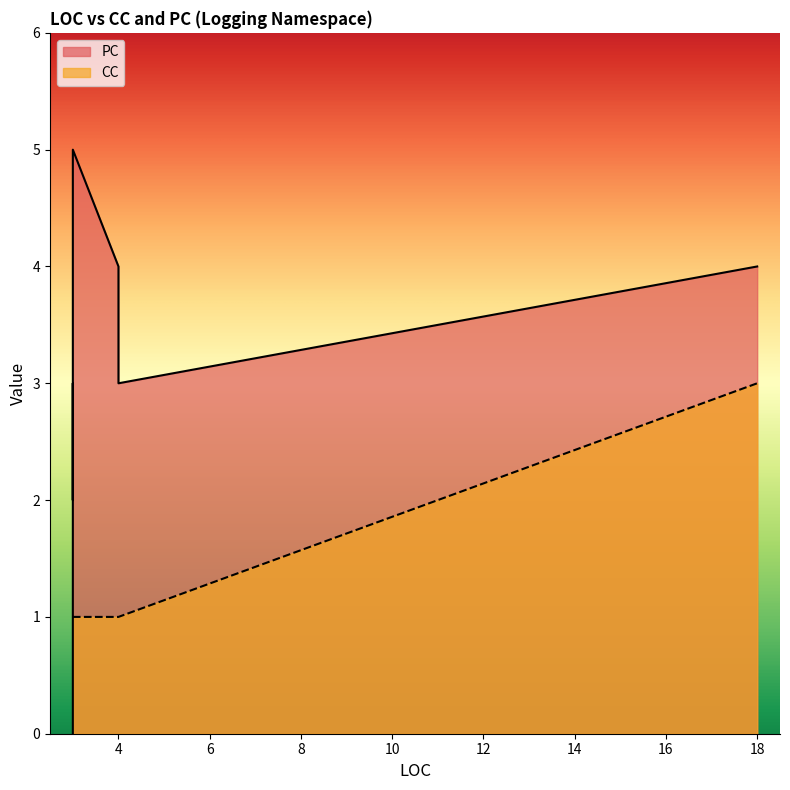

Where is the first local minimum for PC?

3